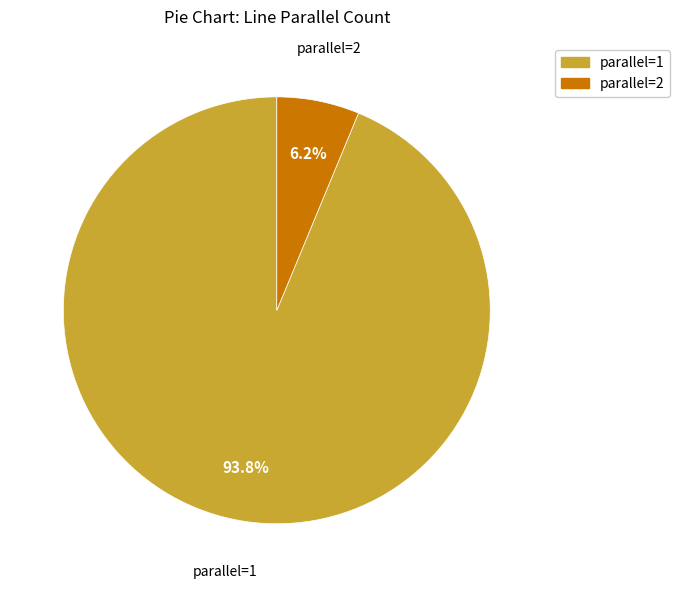

What is the largest slice in the pie chart?

parallel=1